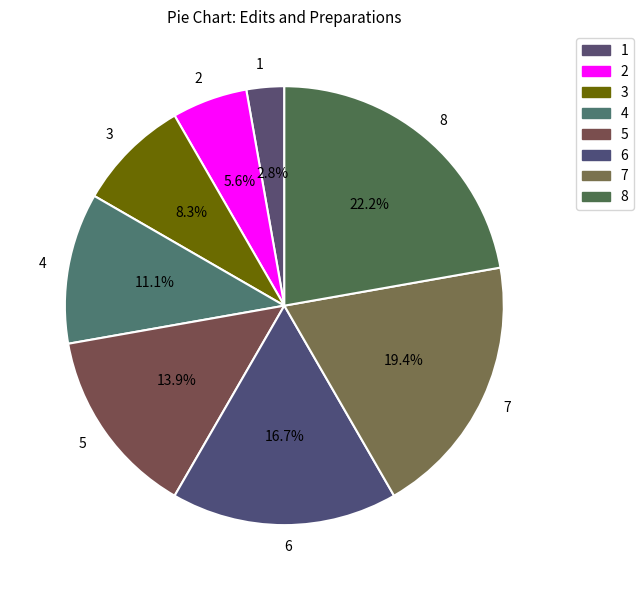

Rank the categories by value from highest to lowest.

8, 7, 6, 5, 4, 3, 2, 1